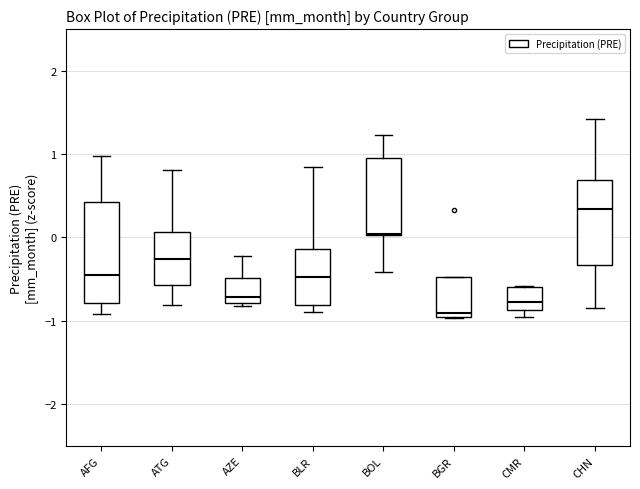

Which box has the highest median line?

CHN